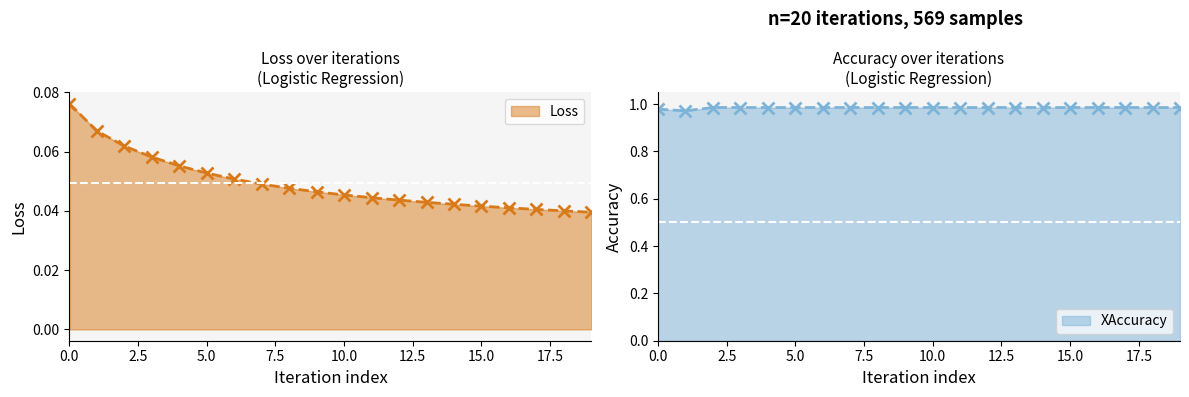

What are all the series names shown in the legend?

Loss, XAccuracy